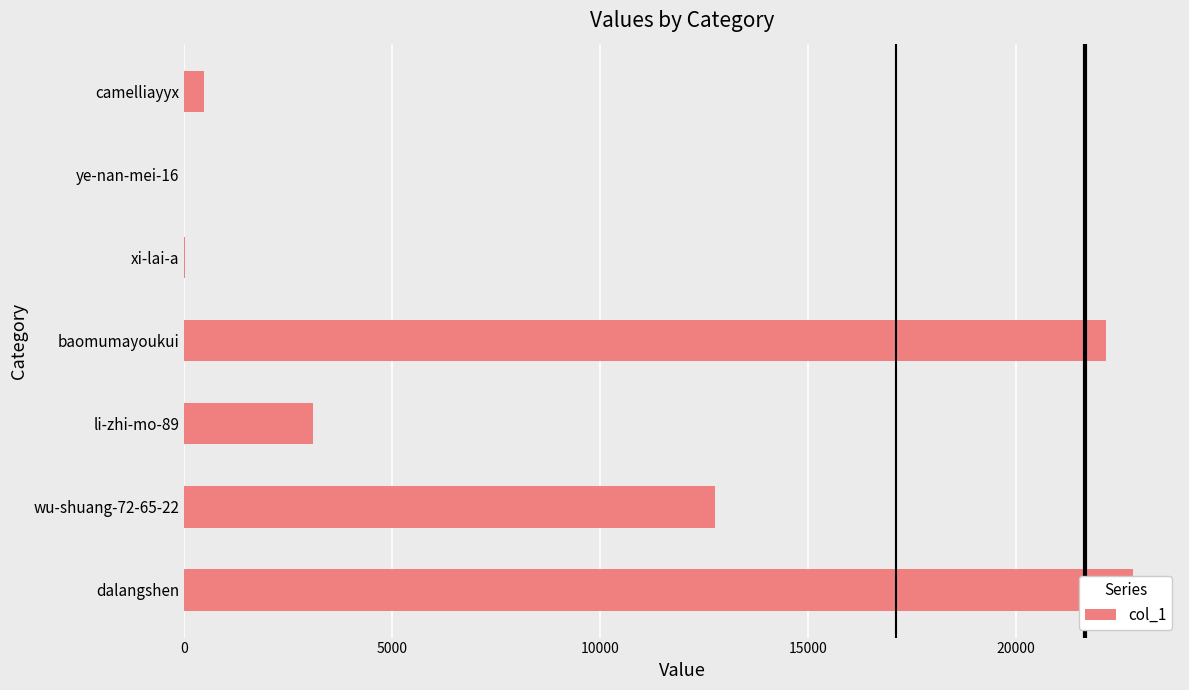

Is it true that the value at camelliayyx is 159?

False